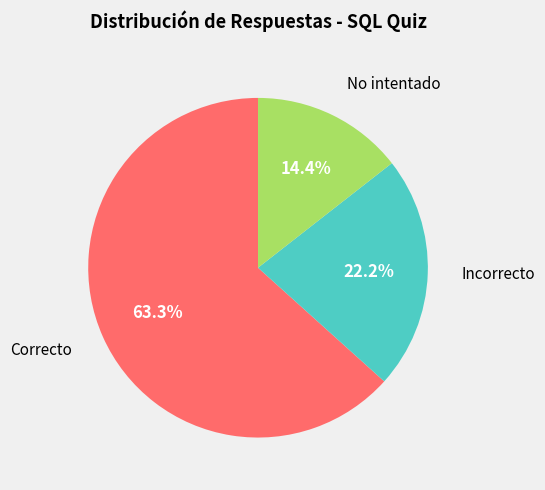

How many slices are in this pie chart?

3